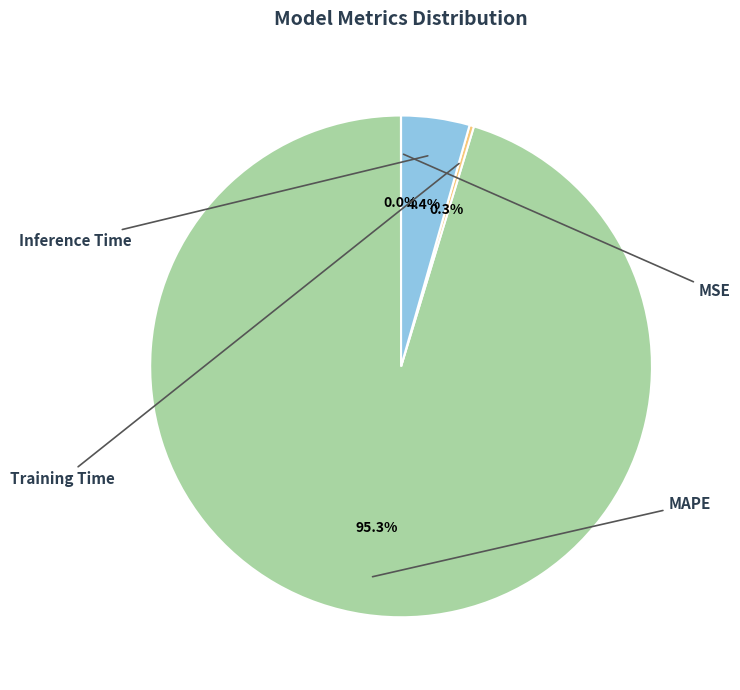

Is there any slice that represents more than half of the pie?

Yes